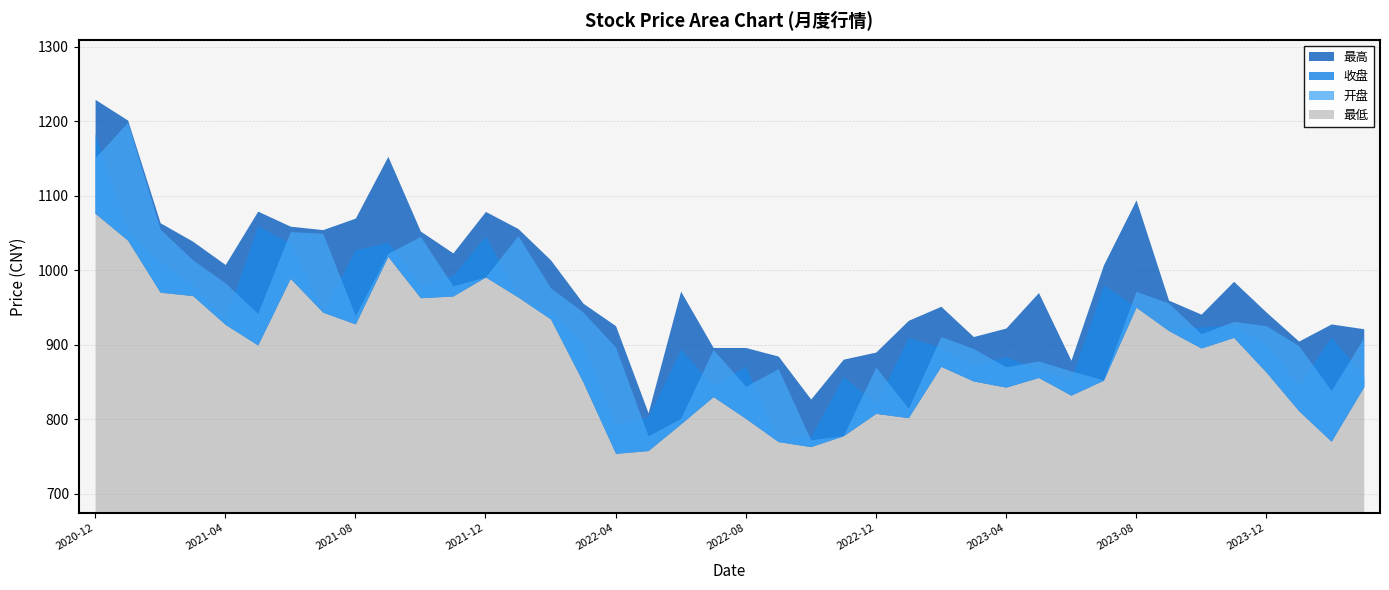

Which label corresponds to the smallest value in the chart?

2022-04